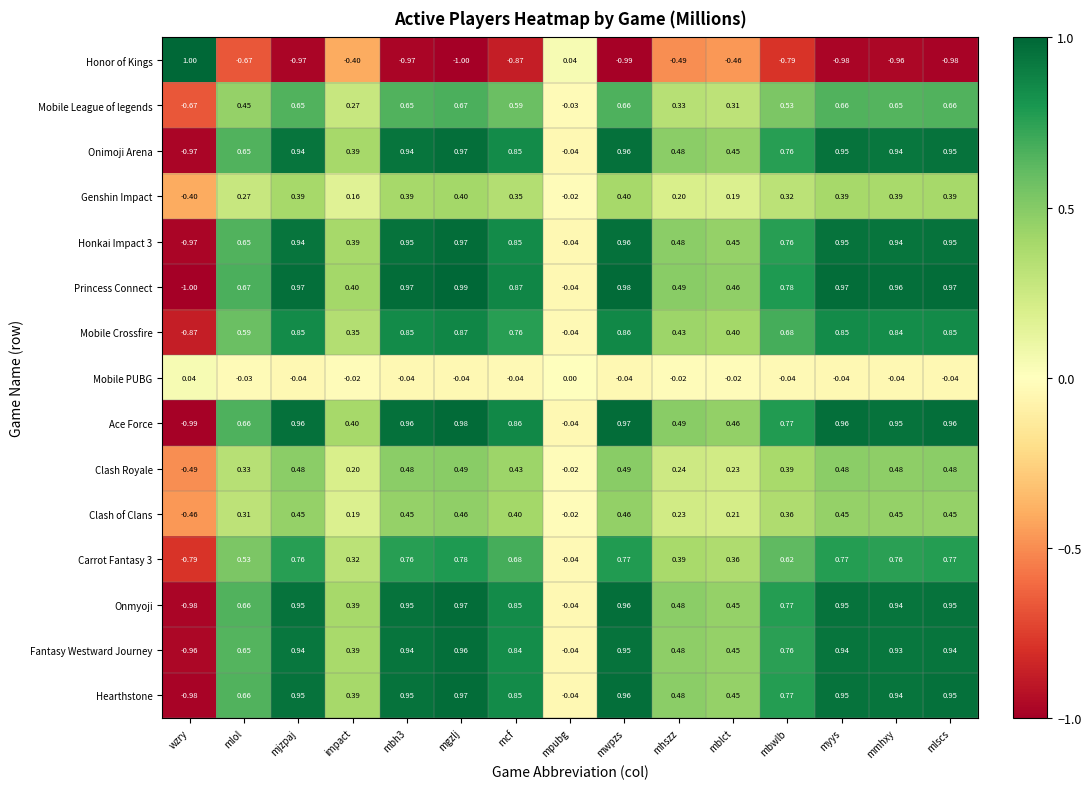

At which category is the sum across all series the highest?

mgzlj